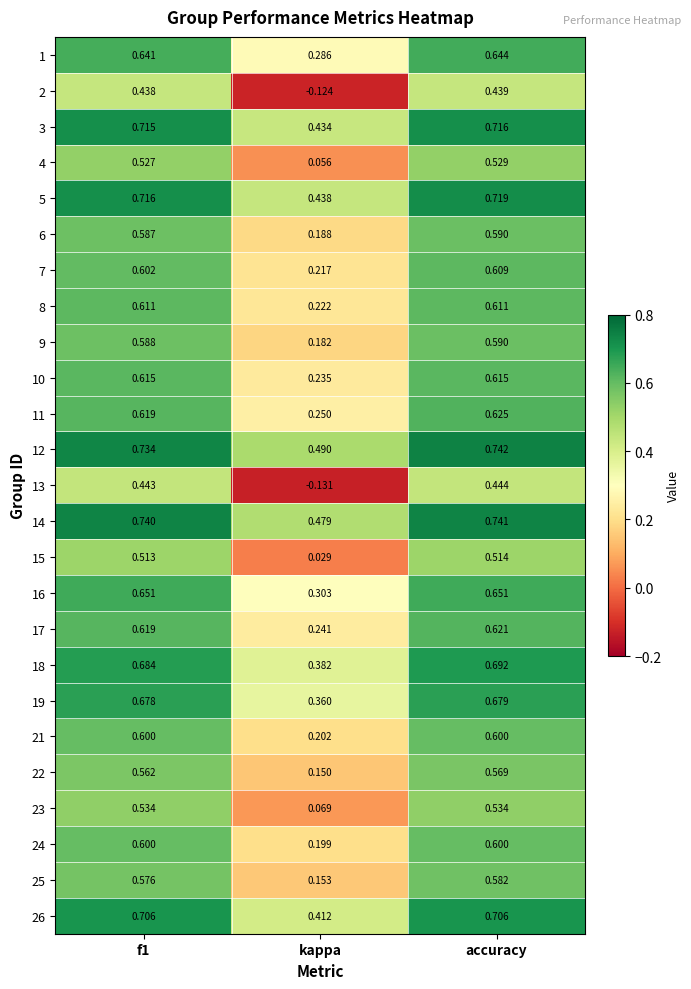

At kappa, list the series in order from smallest to largest.

13, 2, 15, 4, 23, 22, 25, 9, 6, 24, 21, 7, 8, 10, 17, 11, 1, 16, 19, 18, 26, 3, 5, 14, 12